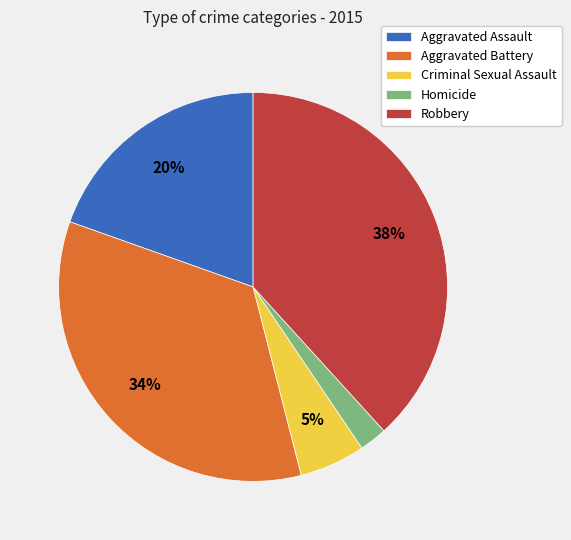

The Aggravated Battery slice represents 28% of the pie. True or false?

False